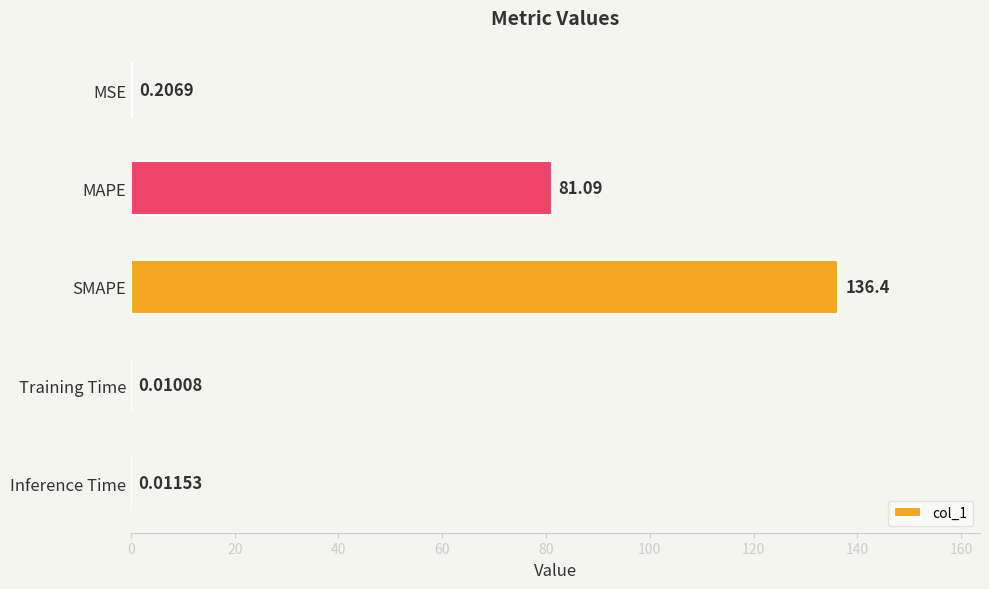

What is the maximum value shown in the chart?

136.4